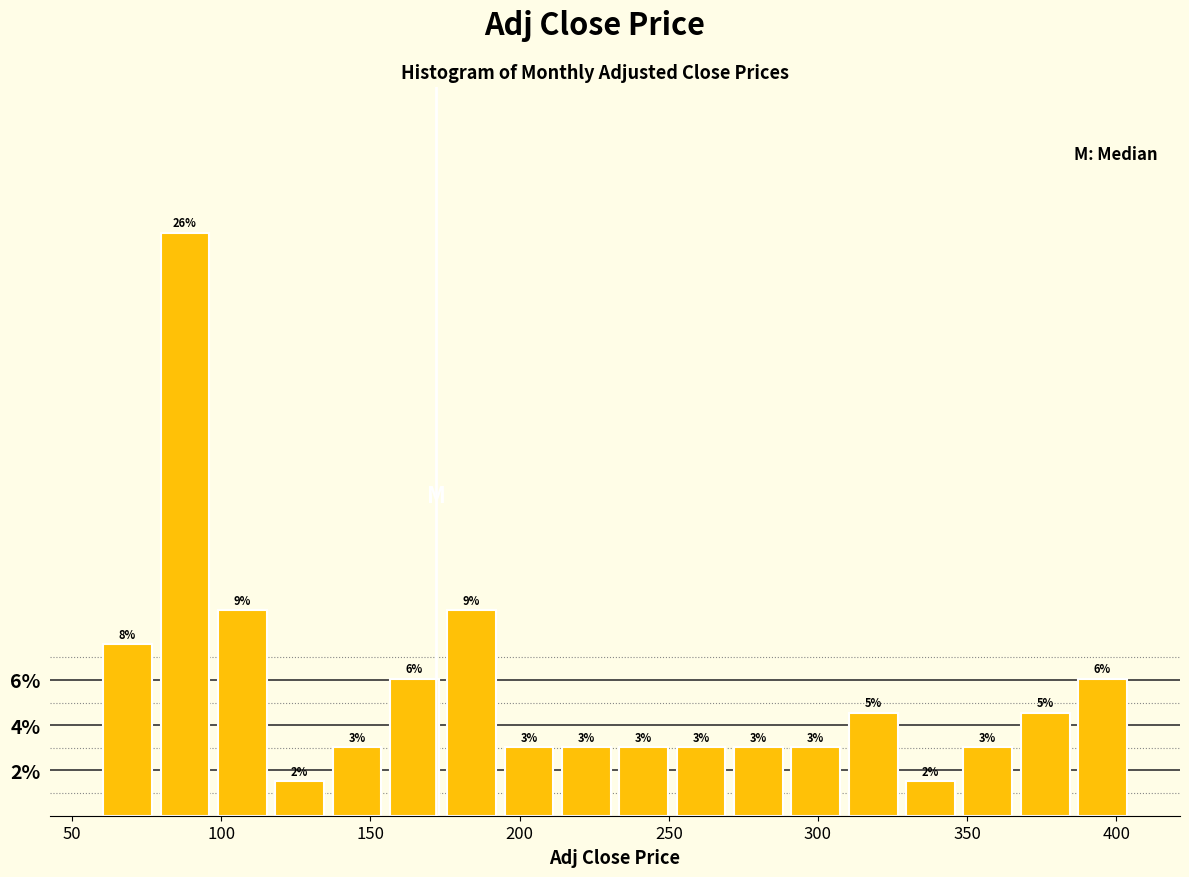

Around what value on the x-axis is the tallest bar? Give the approximate position of its centre, as read against the axis.

90